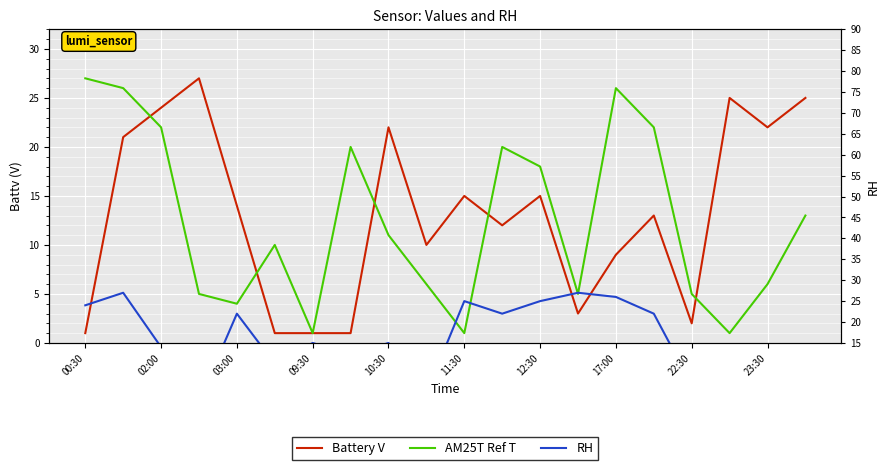

Between 17:00 and 18, which is larger?

18